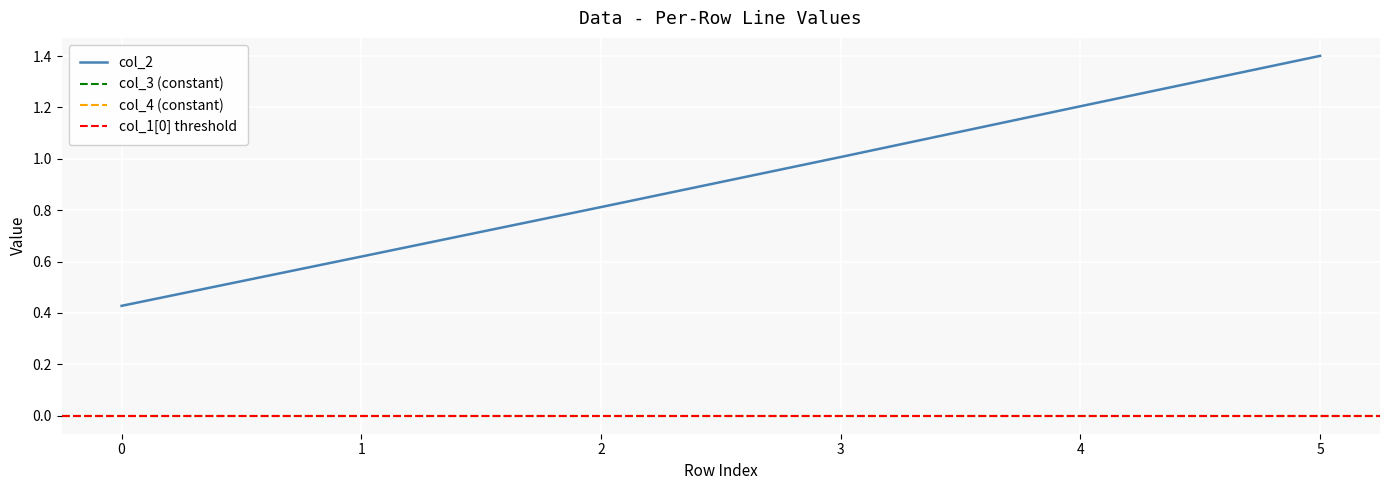

Rank the categories by col_4 value from lowest to highest.

0, 1, 2, 3, 4, 5